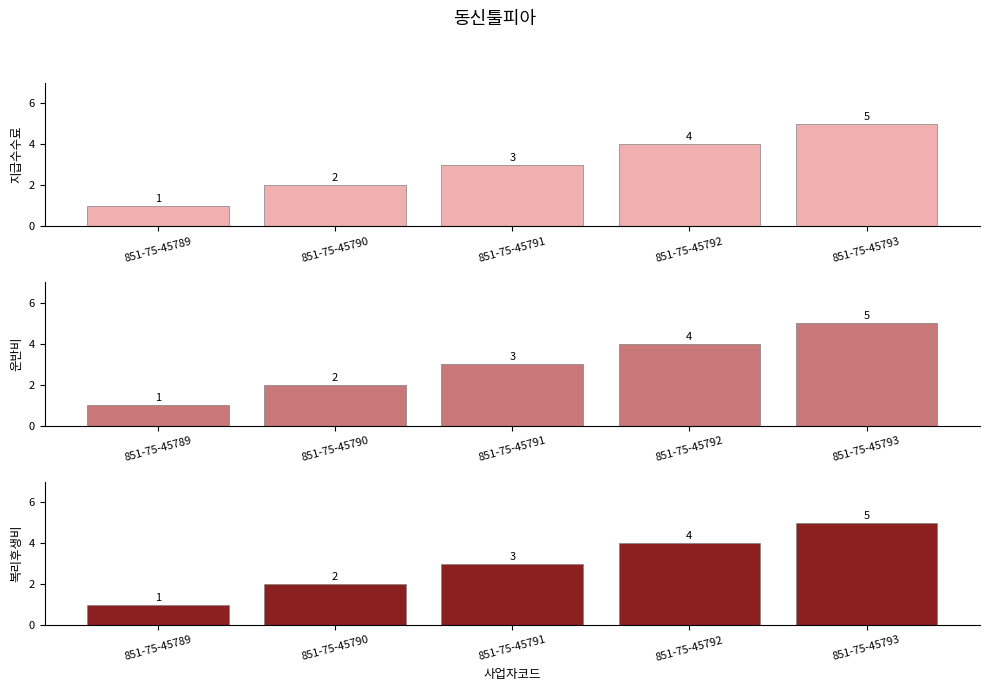

What is the ratio of the value at 851-75-45791 to the value at 851-75-45793?

0.6